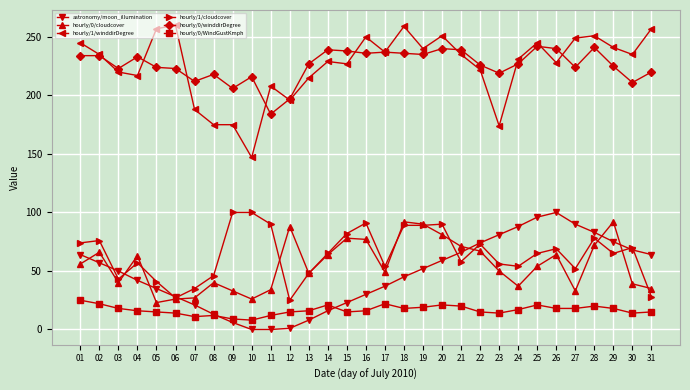

At how many categories does at least one series exceed 165?

31